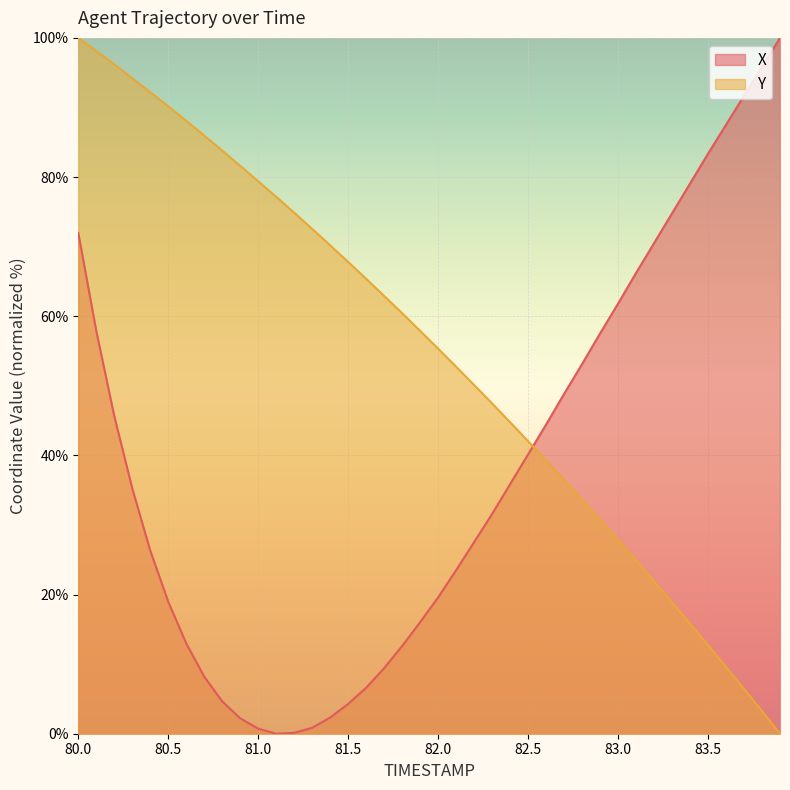

At which category is the sum across all series the highest?

80.0